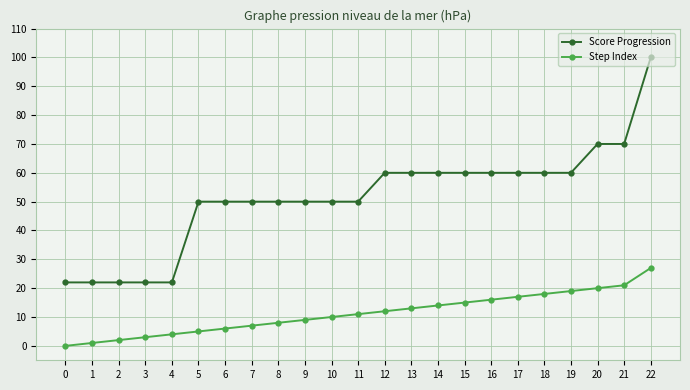

The value of Score Progression at 5 is 89. True or false?

False